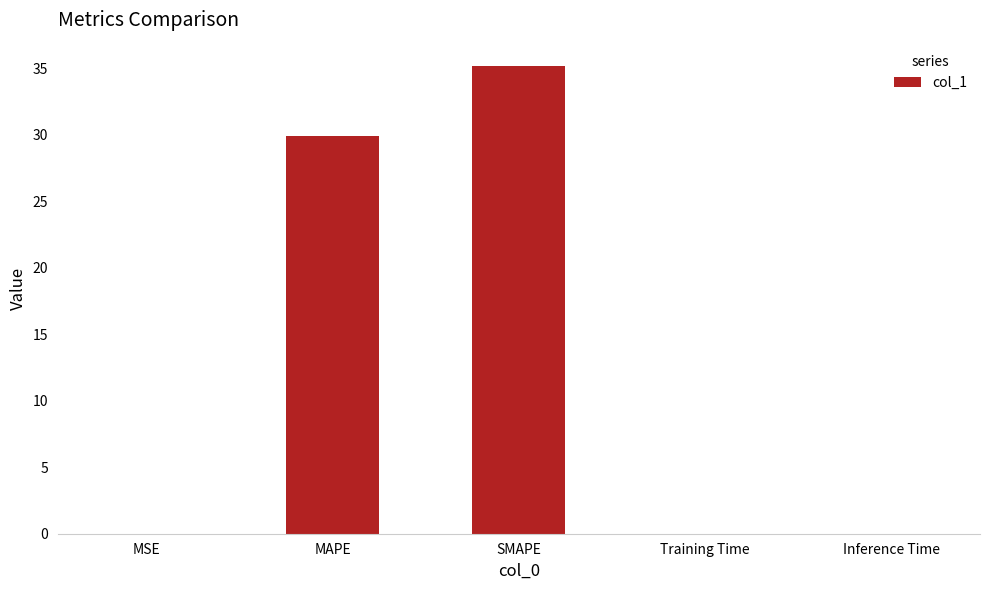

The value at MSE is 0.0. True or false?

True